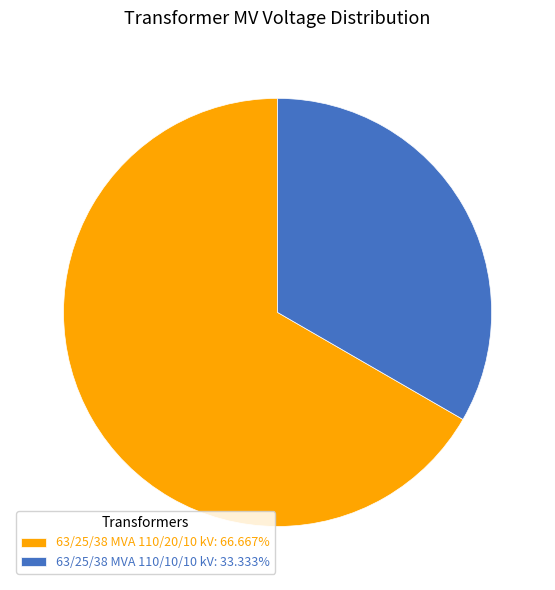

The 63/25/38 MVA 110/10/10 kV slice represents 41% of the pie. True or false?

False